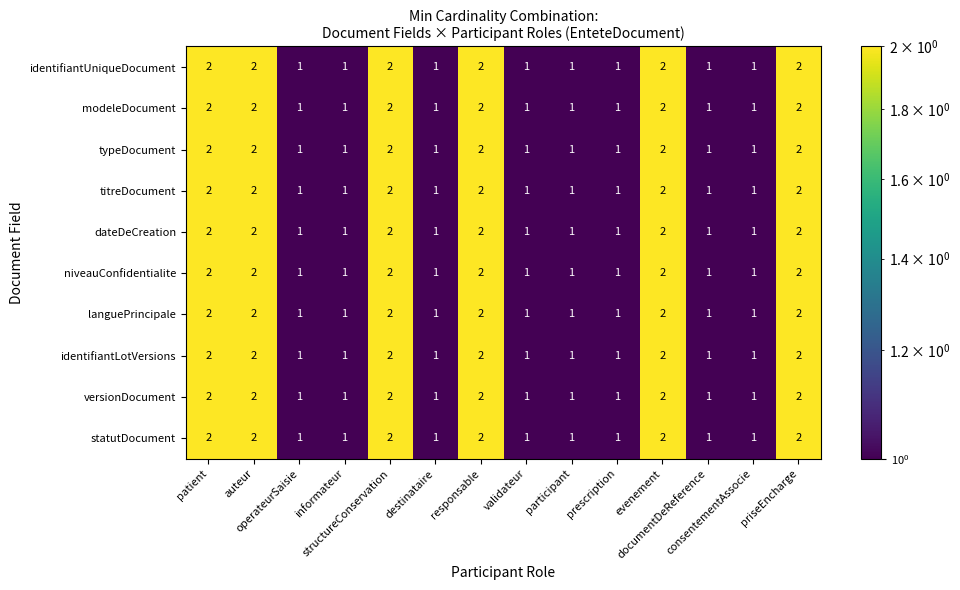

What is the sum of all statutDocument values?

20